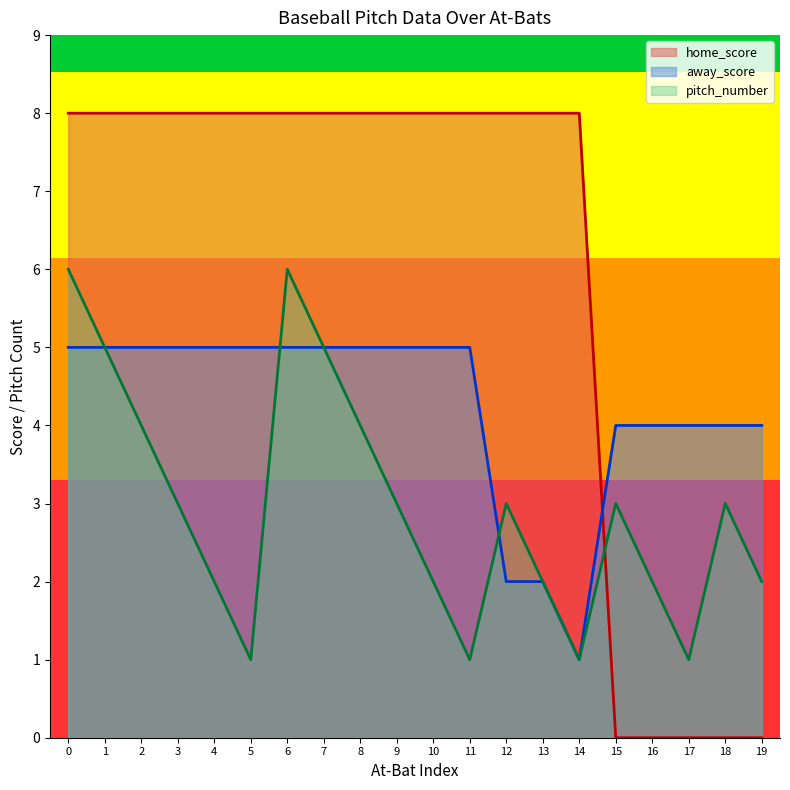

Between 2 and 12, which is larger?

2